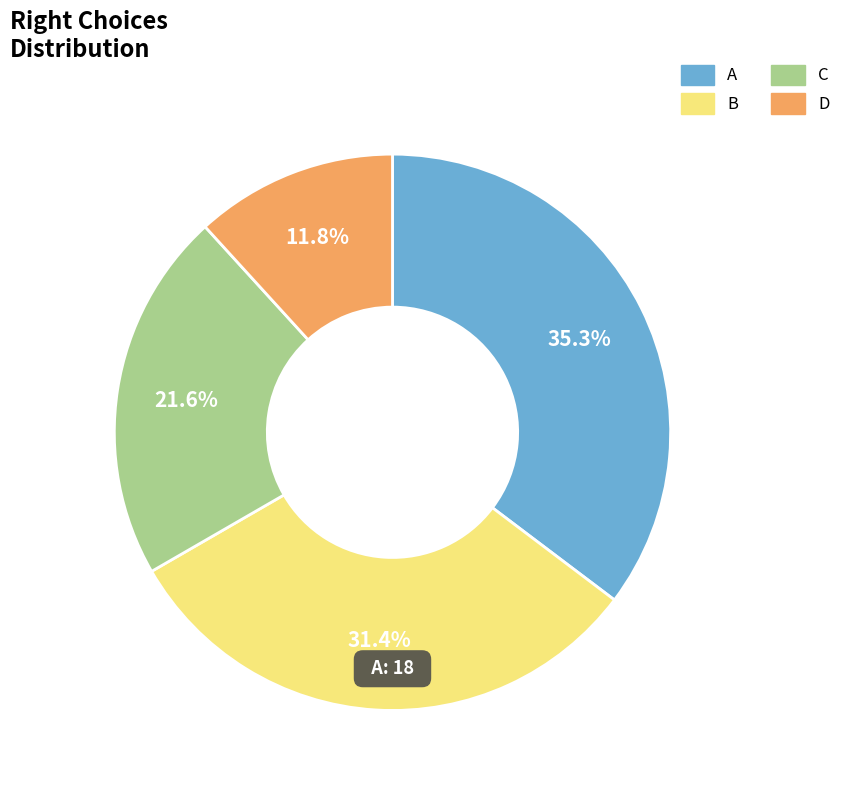

Combined, do A and C account for over 50%?

Yes